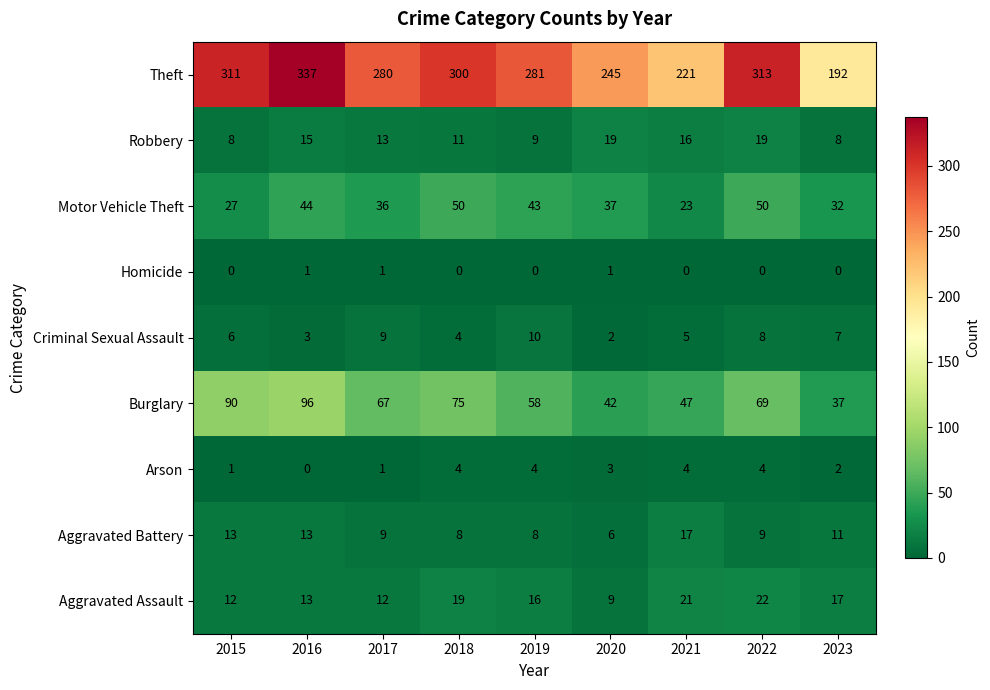

What is the difference between the maximum and minimum values in the Robbery series?

11